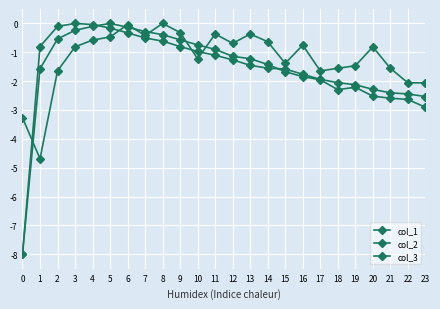

Is this an area chart (filled region under the line)?

No